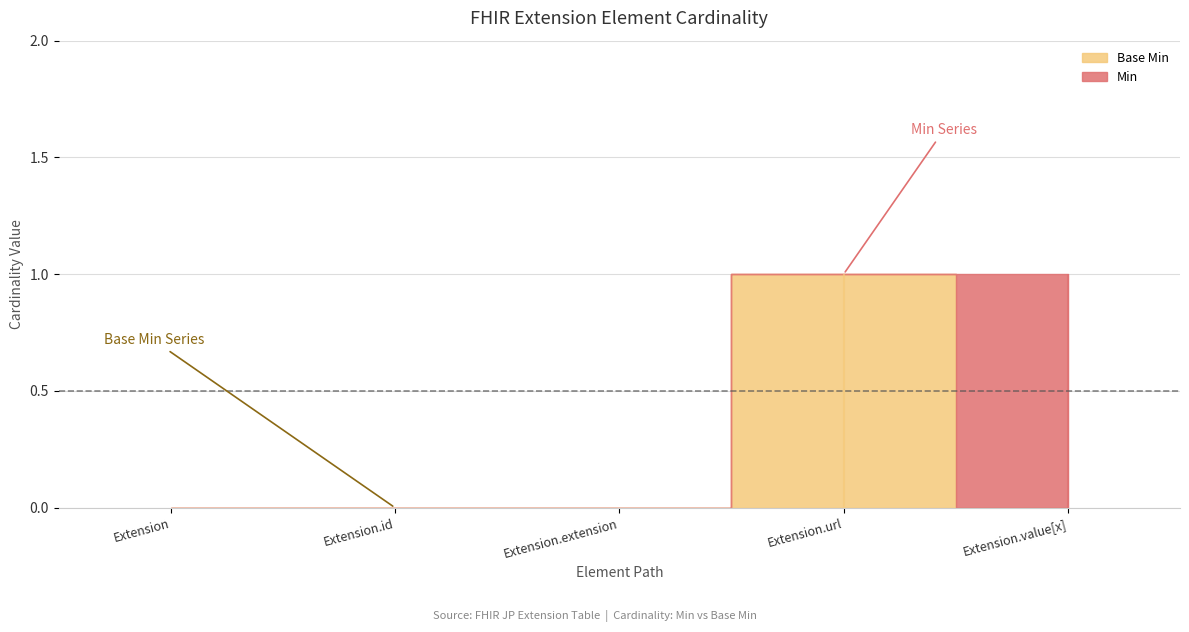

True or false: Min and Base Min intersect in this chart.

False